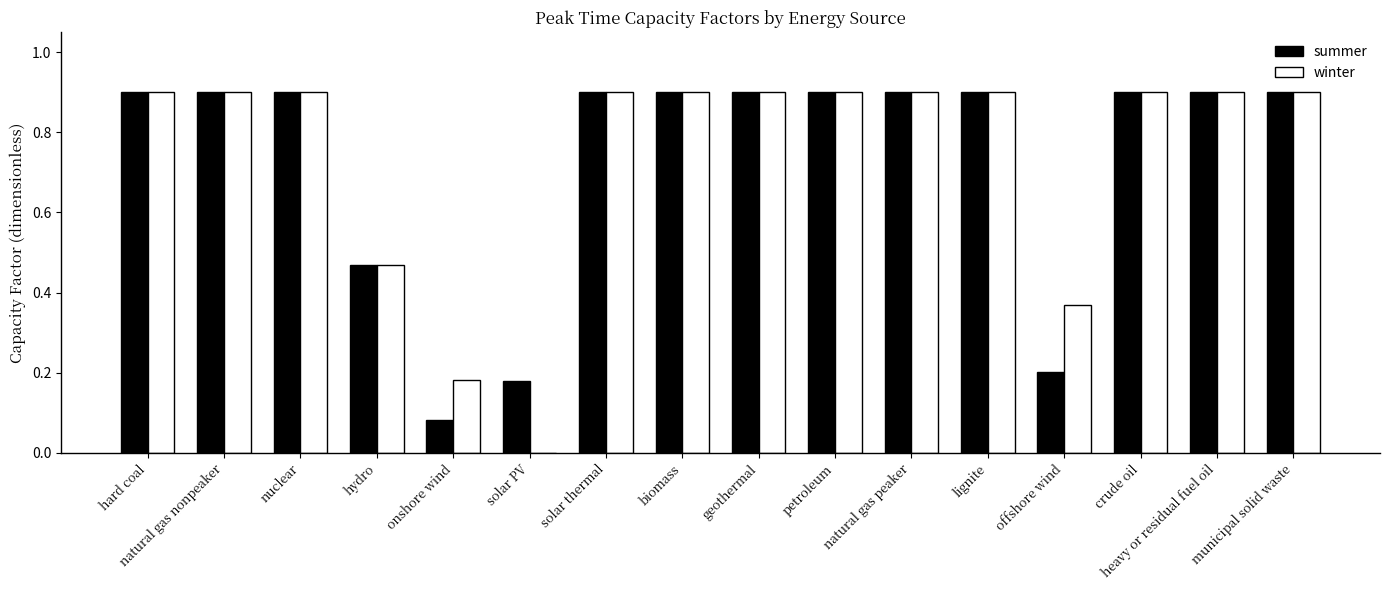

Count the number of data series in this chart.

2